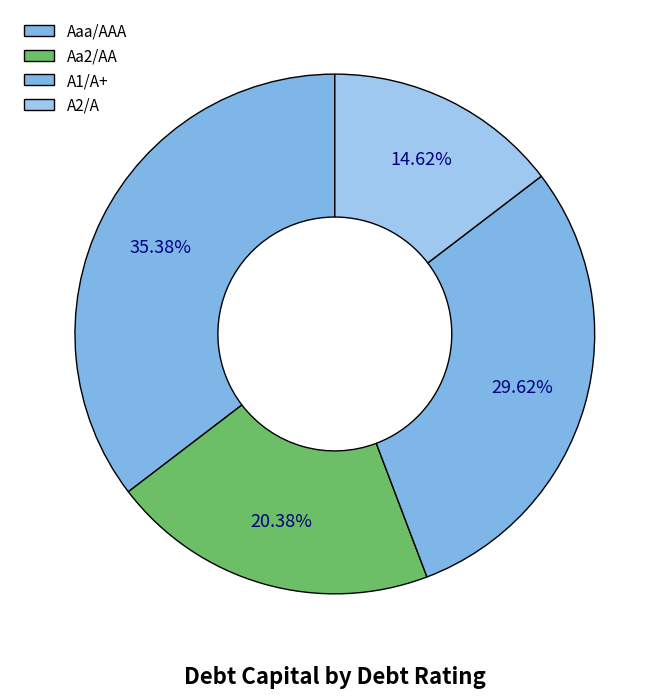

How many segments does this pie chart have?

4